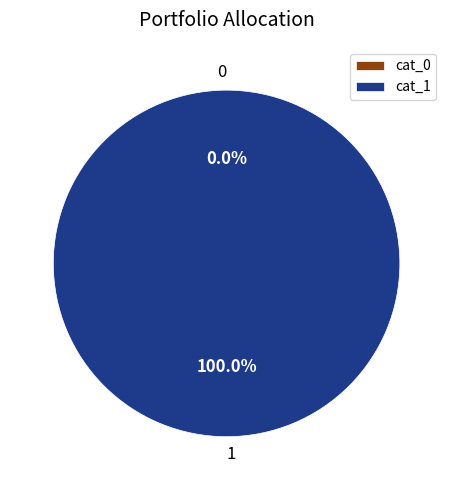

What is the total percentage of 0 and 1?

100.0%